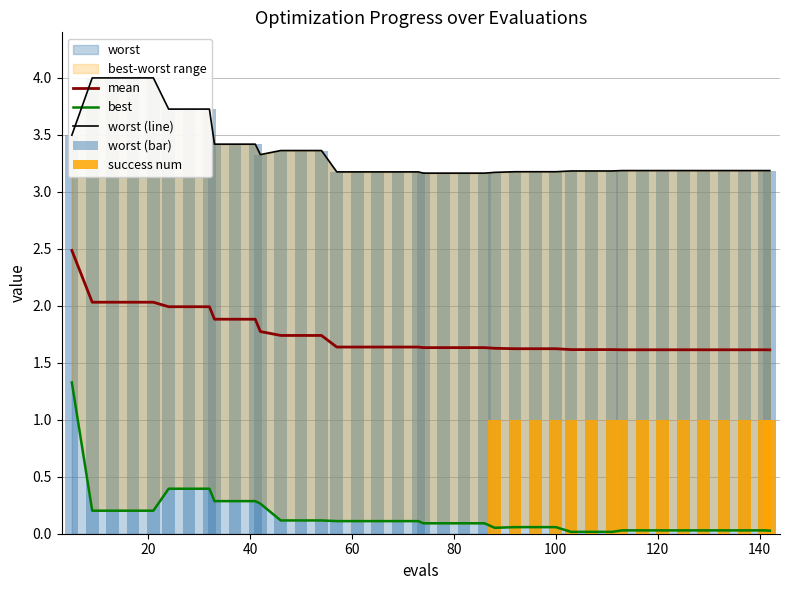

At how many categories does at least one series exceed 2?

40